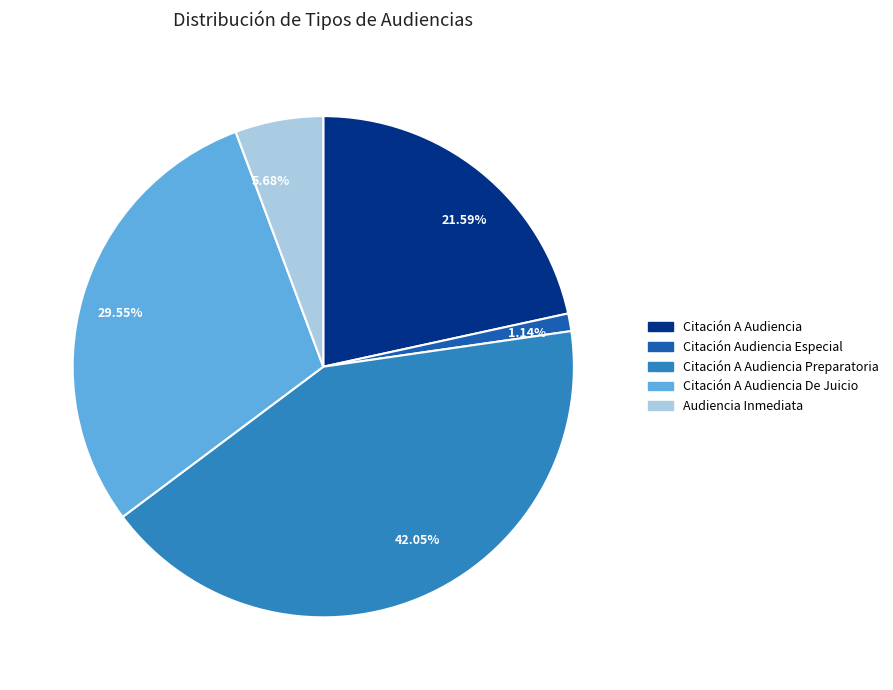

Count the number of slices in the pie.

5